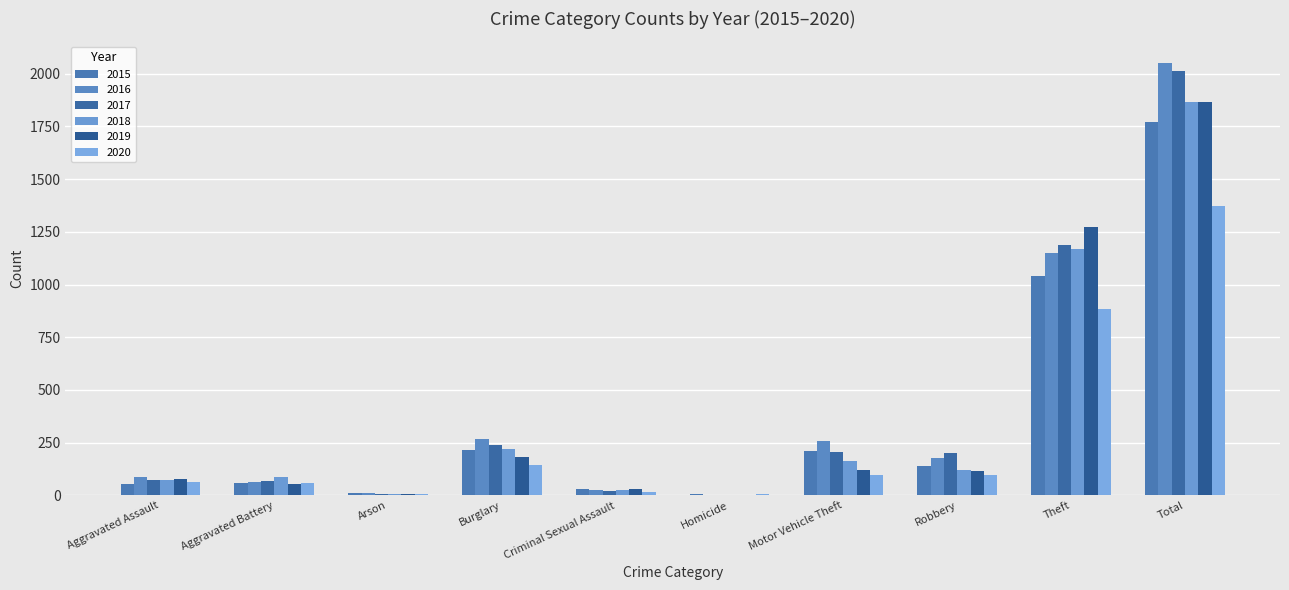

Count the number of categories in the chart.

10